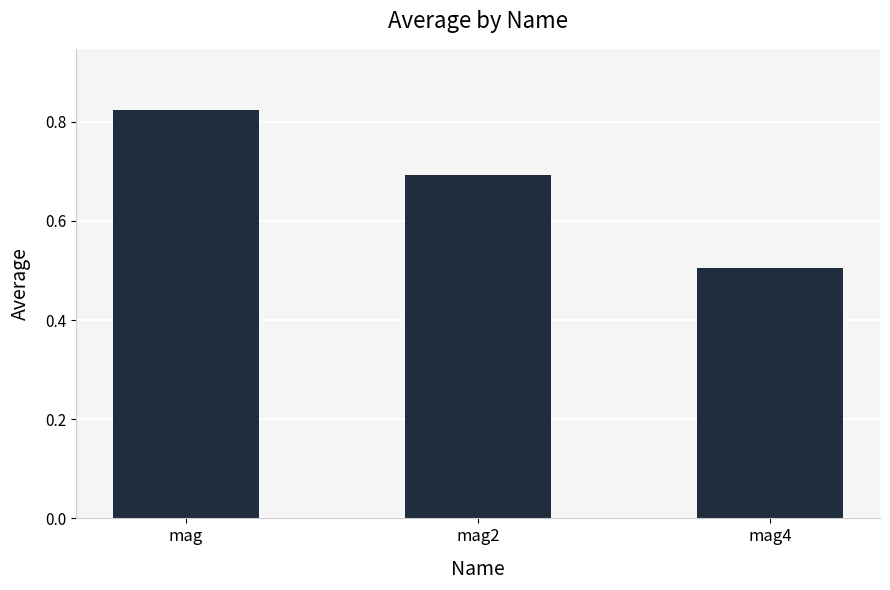

Is it true that the value at mag2 is 0.4?

False